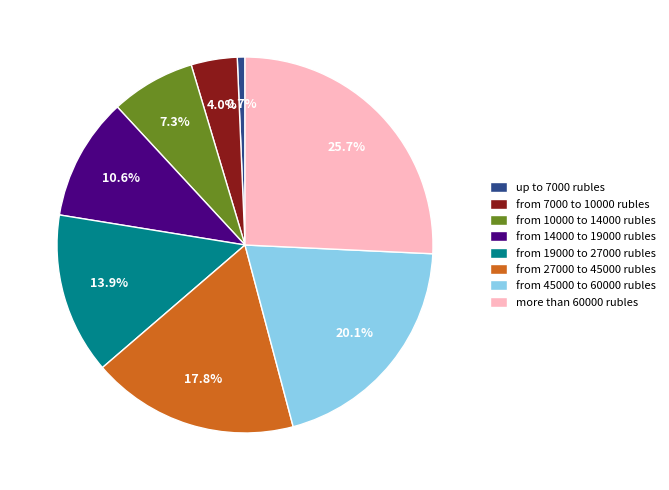

Which category has the biggest portion of the pie?

more than 60000 rubles